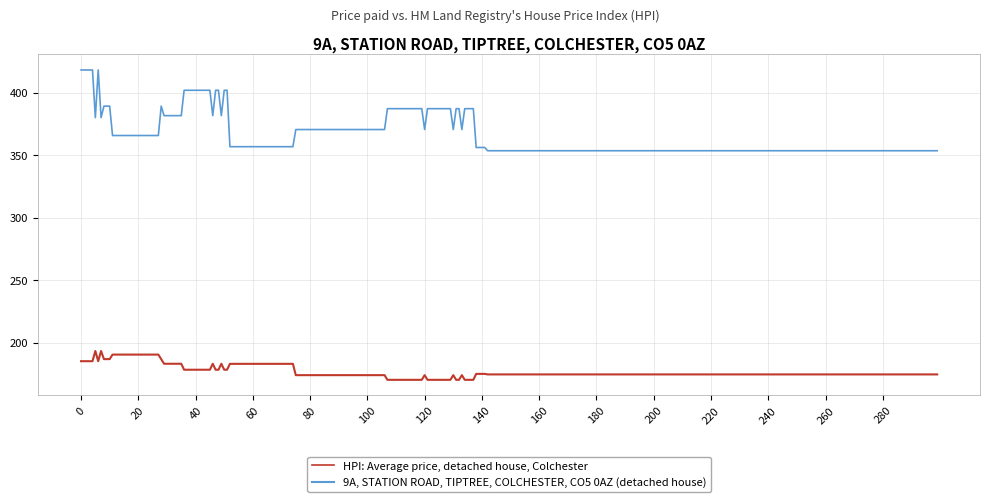

True or false: 9A, STATION ROAD, TIPTREE, COLCHESTER, CO5 0AZ (detached house) and HPI: Average price, detached house, Colchester cross at least once.

False